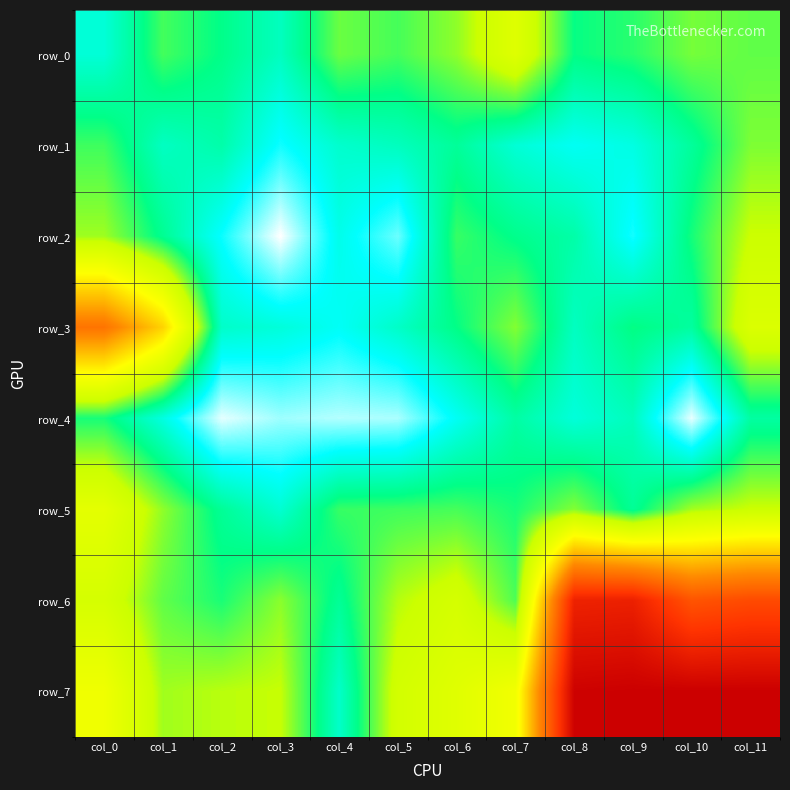

How many distinct data groups are displayed?

8